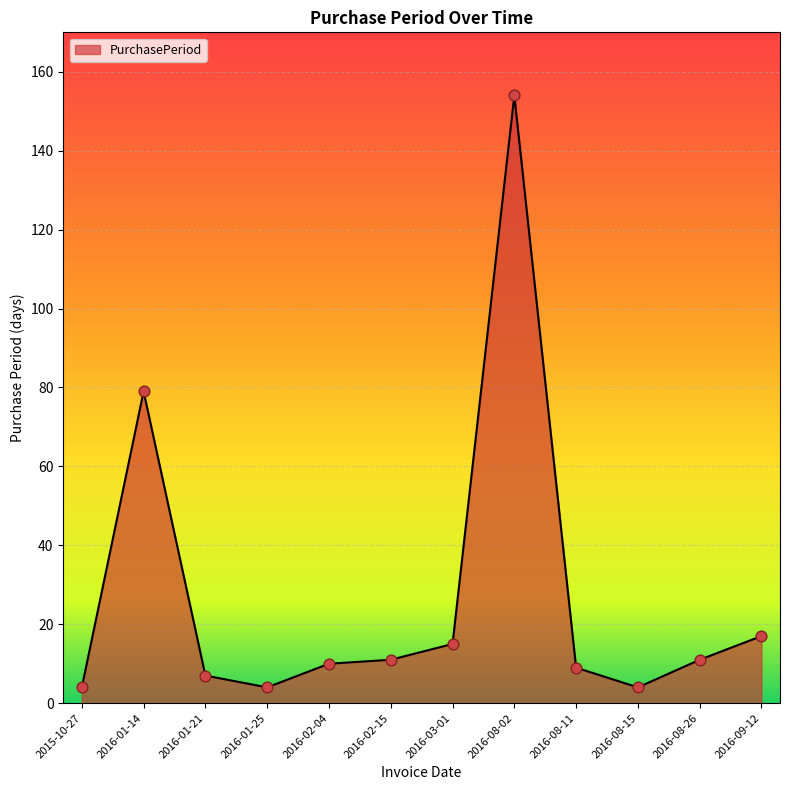

What is the ratio of the value at 2016-08-26 to the value at 2016-02-04?

1.1